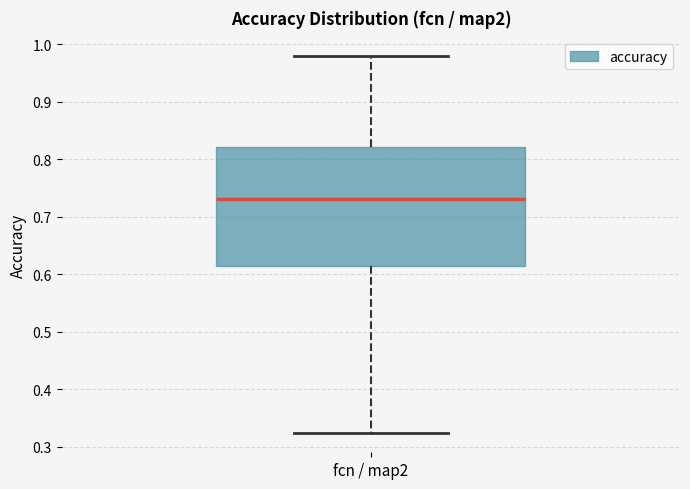

Read this box plot against the y-axis: the position of the median line, the range covered by the box, and the ends of both whiskers. The values are not printed on the chart, so give them approximately, as read against the axis.

median 0.73, box 0.61 to 0.82, whiskers 0.32 to 0.98